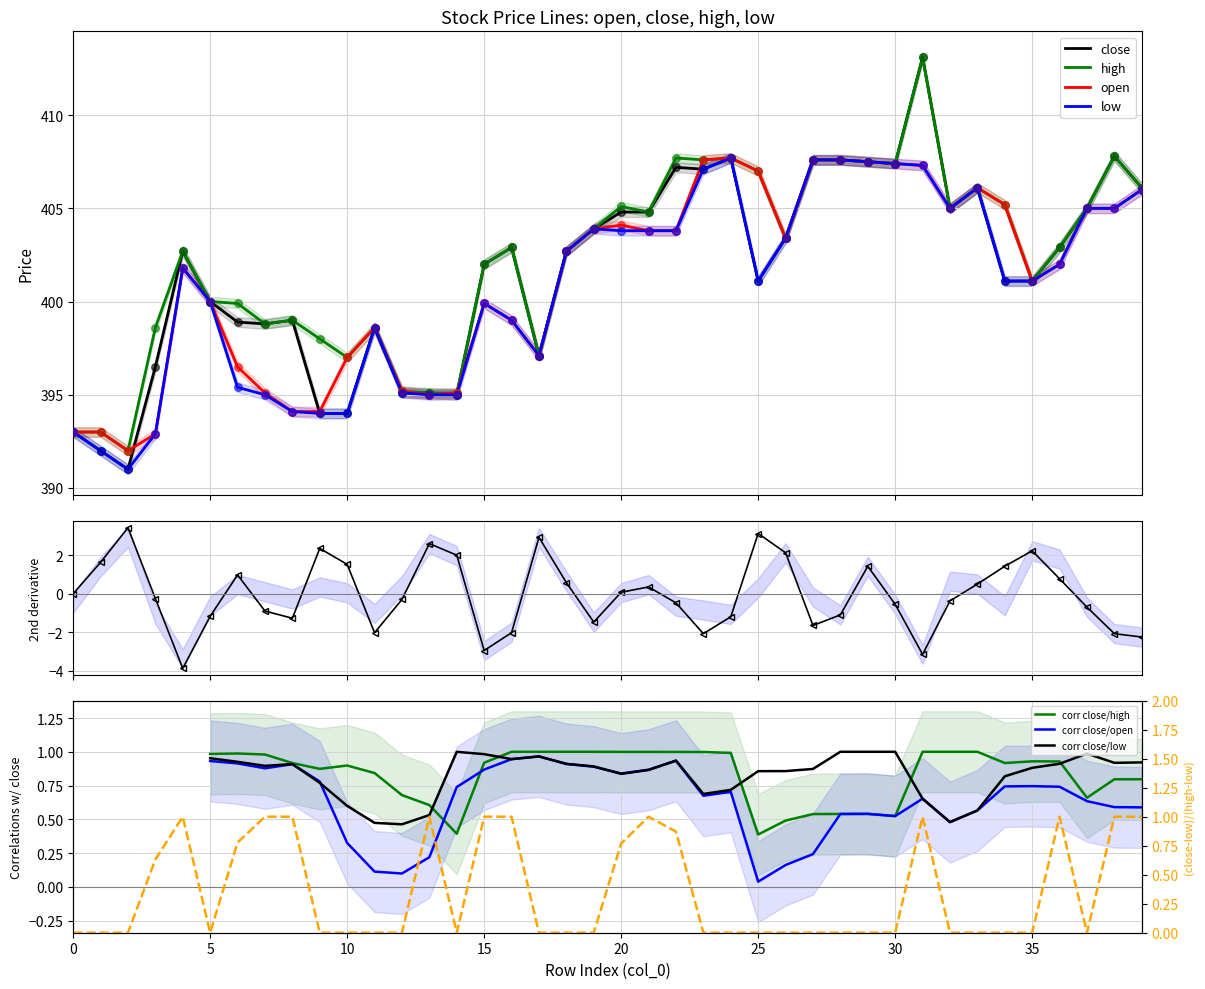

At how many categories does at least one series exceed 407?

9